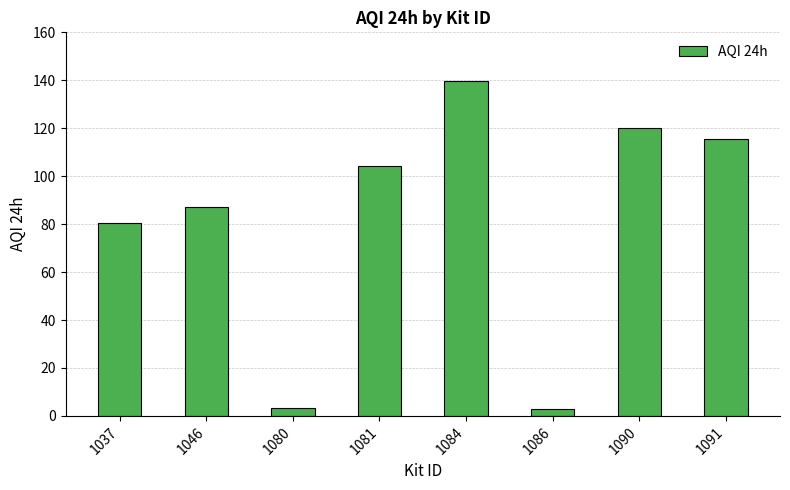

What is the difference between the maximum and minimum values?

137.0